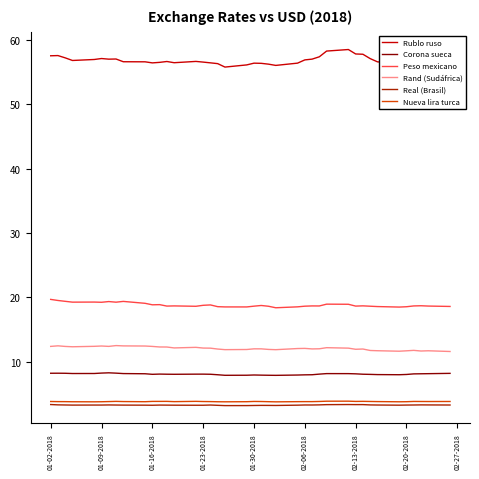

Rank the series by their maximum value, from highest to lowest.

Rublo ruso, Peso mexicano, Rand (Sudáfrica), Corona sueca, Nueva lira turca, Real (Brasil)